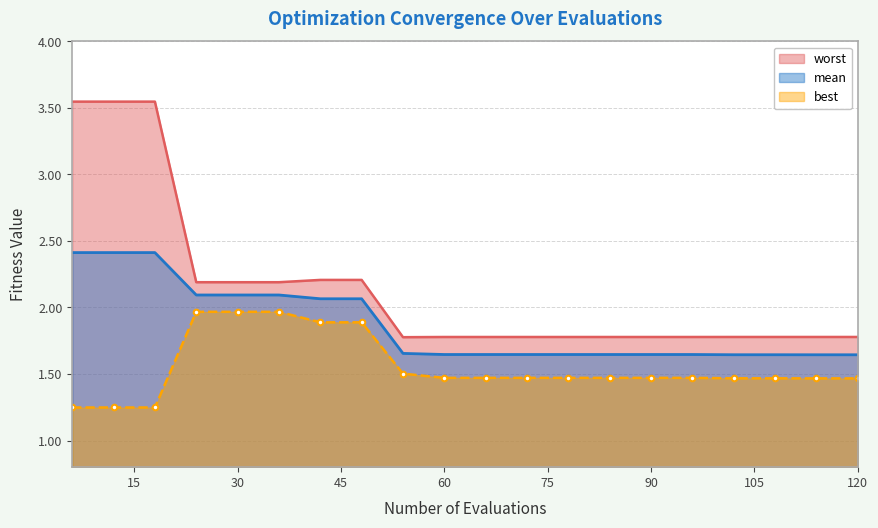

At which category does the chart reach its peak across all series?

6